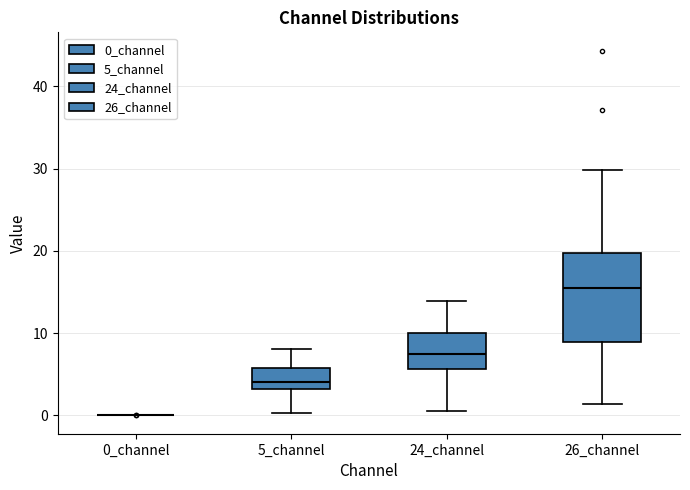

Reading left to right, read every box against the y-axis: the position of its median line, the range the box covers, and the ends of its whiskers. The values are not printed on the chart, so give them approximately, as read against the axis.

0_channel: box collapsed to a line at 0, whiskers 0 to 0
5_channel: median 4, box 3 to 6, whiskers 0 to 8
24_channel: median 7, box 6 to 10, whiskers 1 to 14
26_channel: median 15, box 9 to 20, whiskers 1 to 30